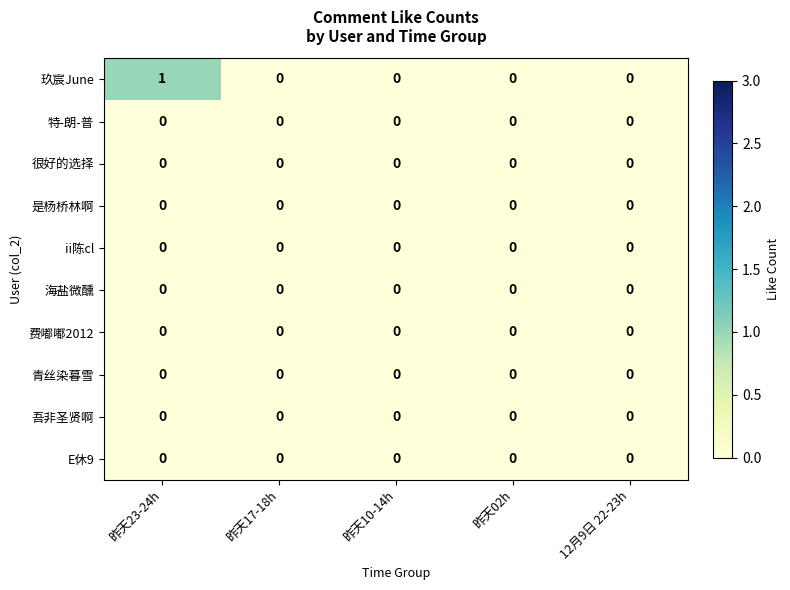

Which series has the largest total across all categories?

玖宸June